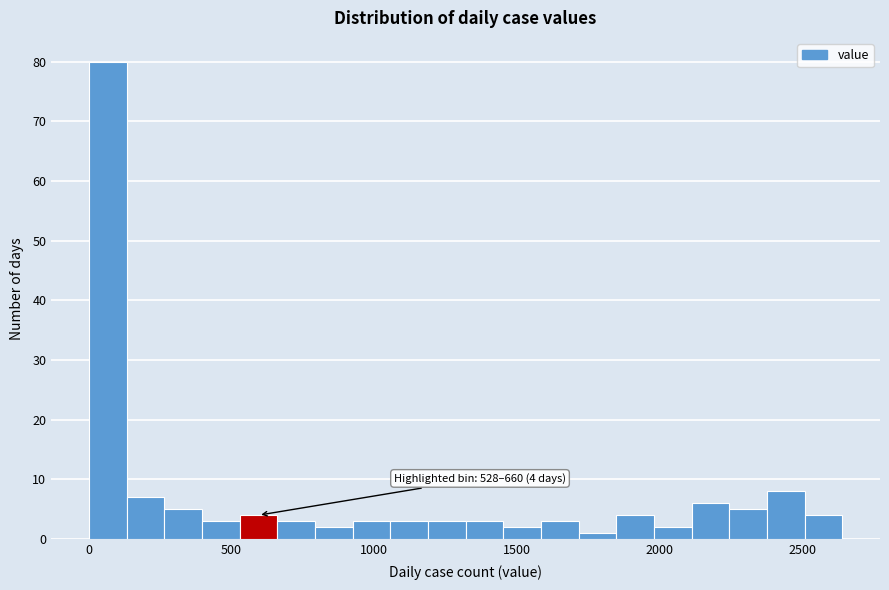

Around what value on the x-axis is the tallest bar? Give the approximate position of its centre, as read against the axis.

50